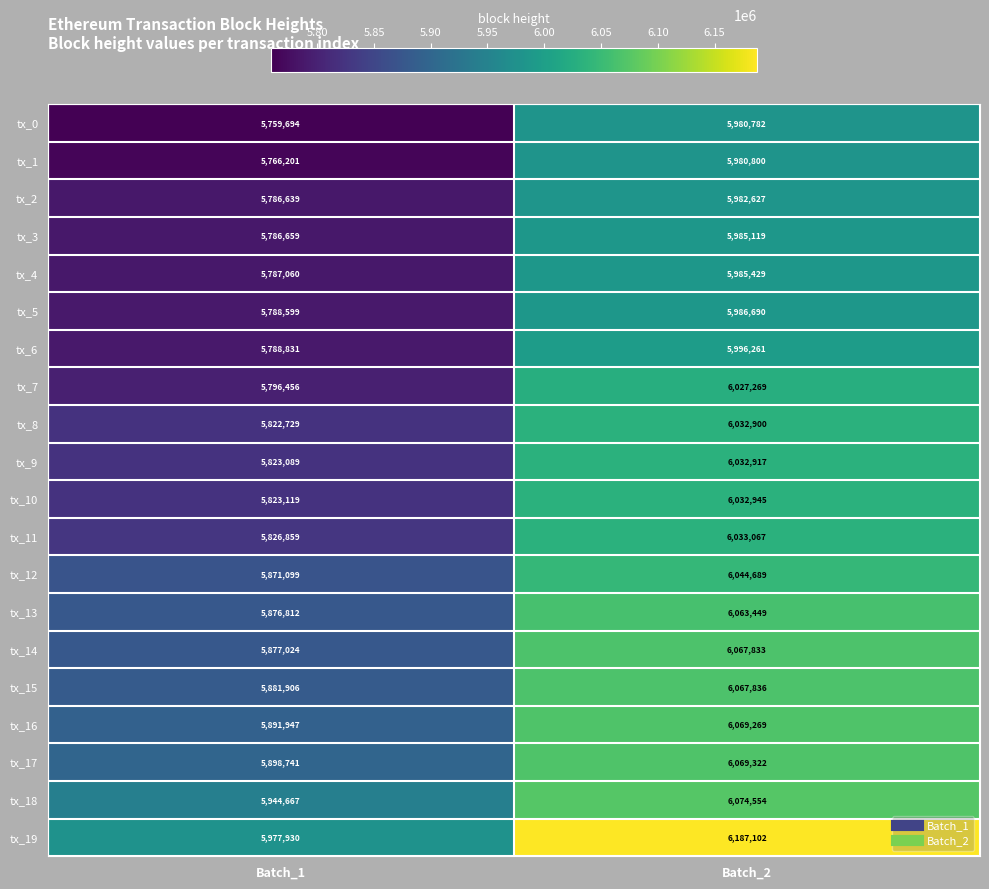

Which series has the largest total across all categories?

tx_19